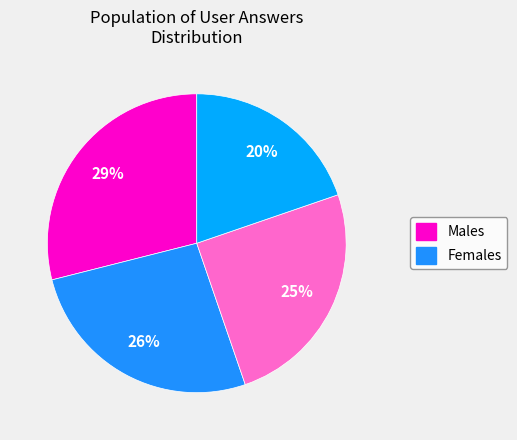

Count the number of slices in the pie.

4